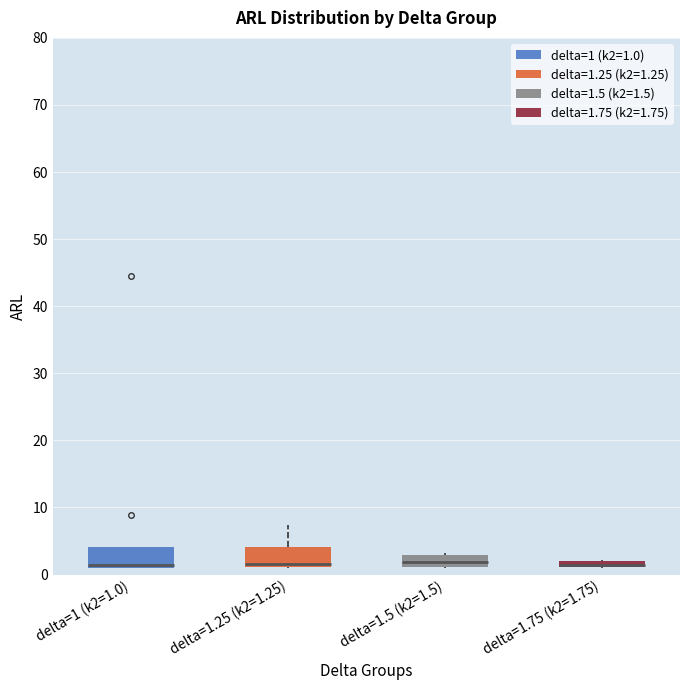

Where is the upper edge of the box for delta=1 (k2=1.0) on the y-axis? The values are not printed on the chart, so give them approximately, as read against the axis.

4